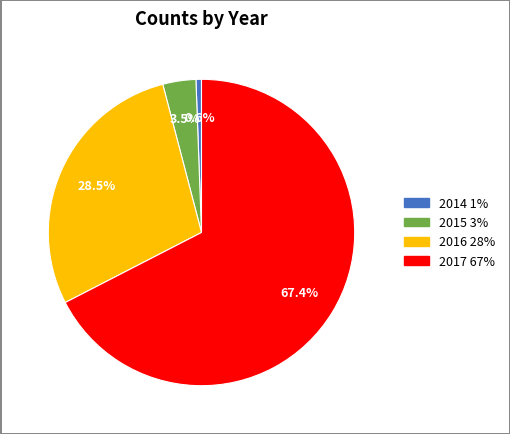

To the nearest percent, what portion does 2017 represent?

67%